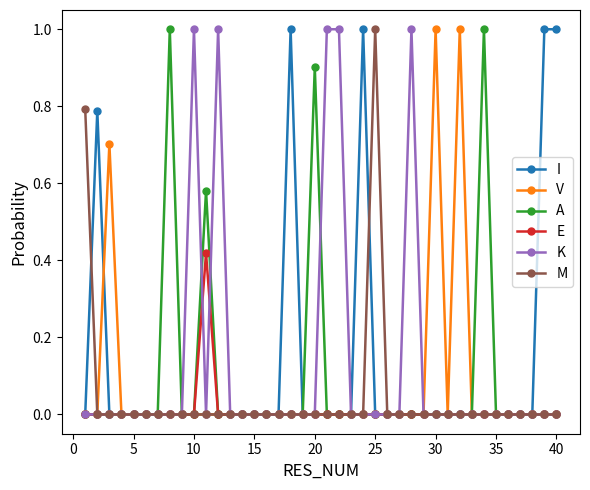

Count the number of categories in the chart.

40